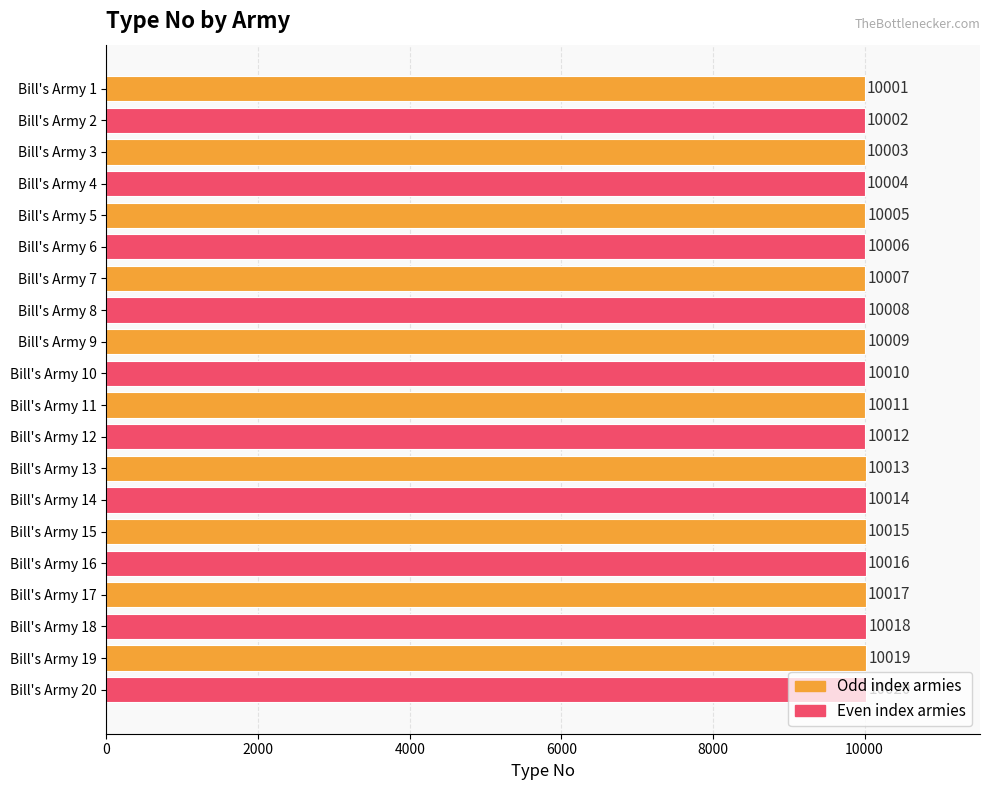

What is the value of the 1st bar from the top?

10001